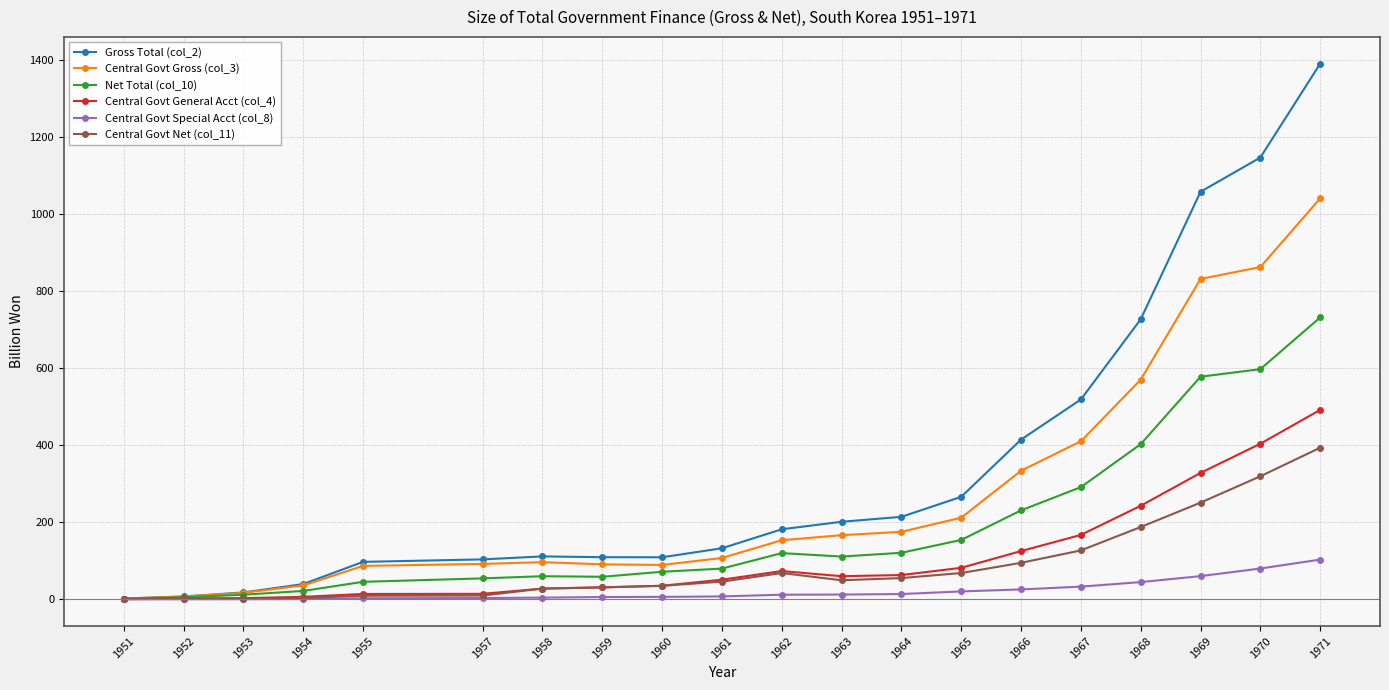

True or false: Central Govt General Acct (col_4) has a value of 14.2 at 1957.

True